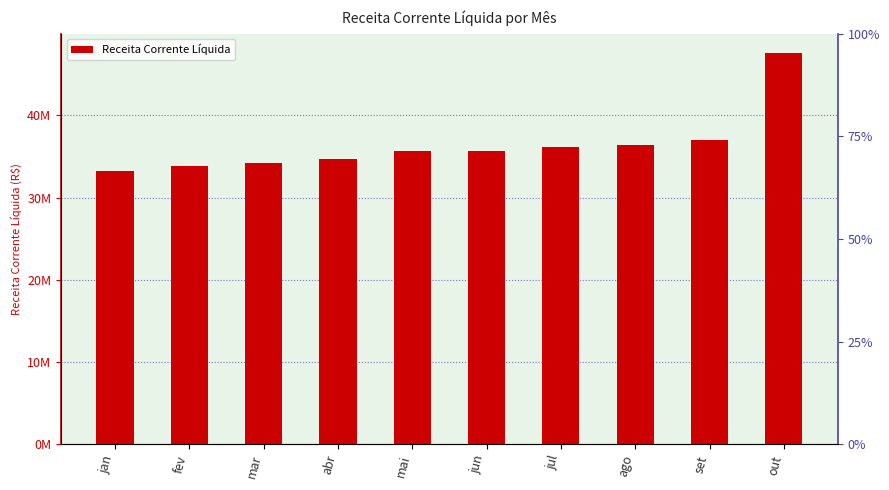

Reading left to right, extract all data points from this chart.

33203027.5	33872869.7	34245317.4	34743285.9	35667407.2	35607189.6	36150575.3	36343853.4	36986358.6	47526560.6